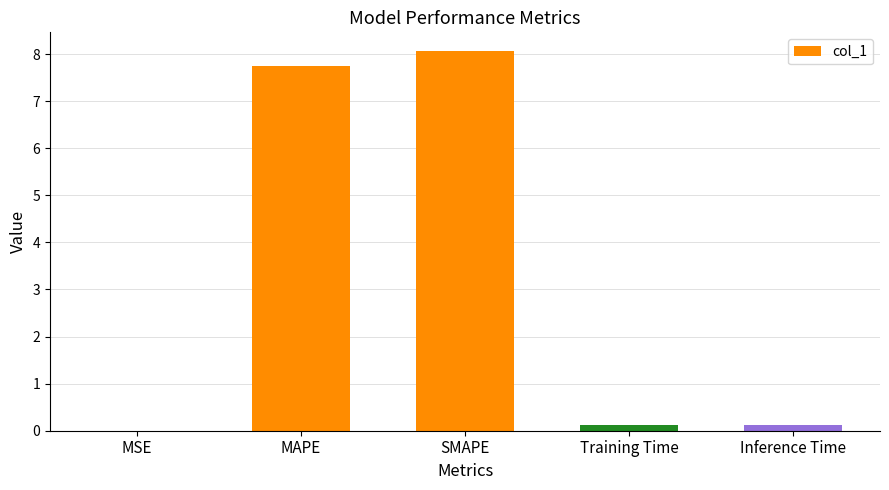

What is the sum of all values?

16.0